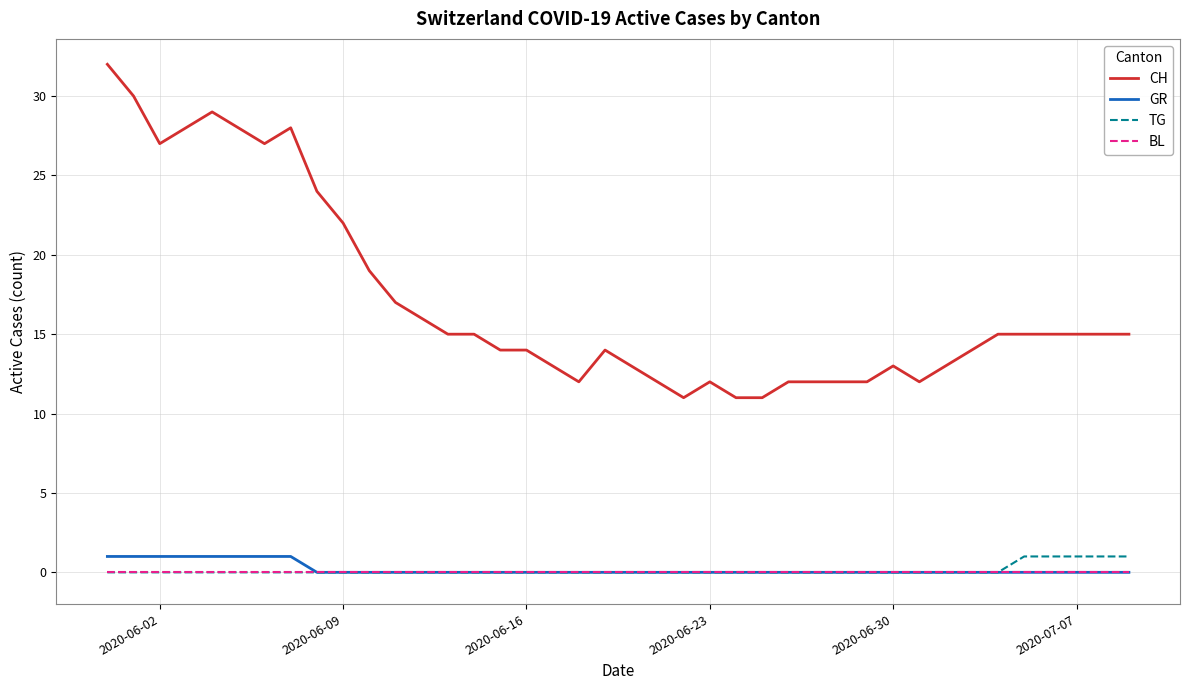

How many values in the CH series are below 15?

19